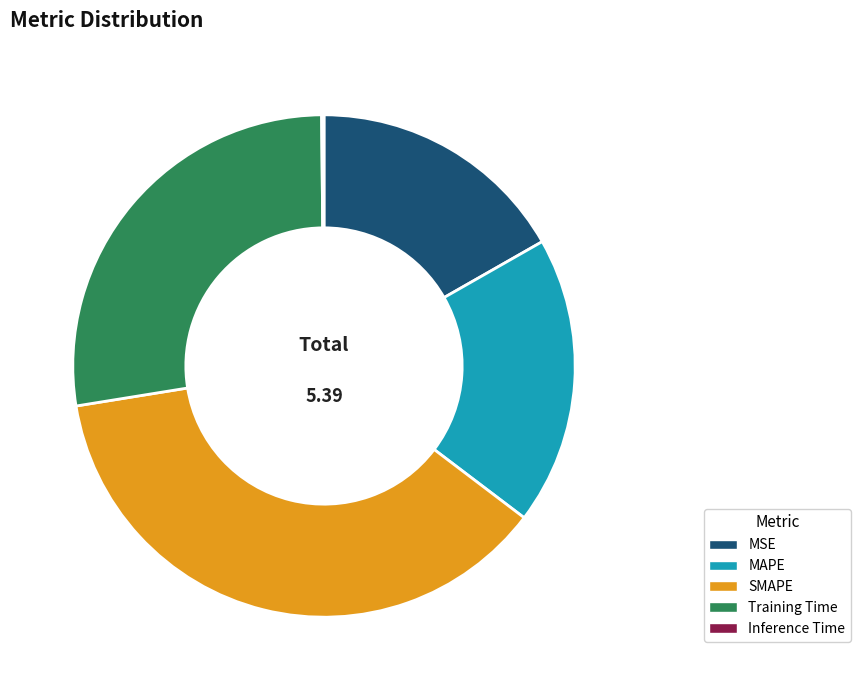

Is there any slice that represents more than half of the pie?

No